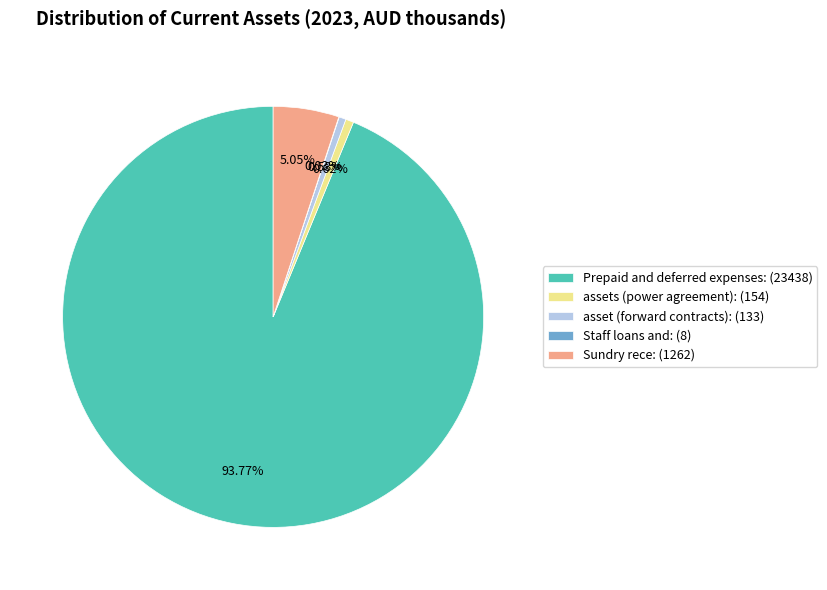

To the nearest percent, what is the difference between the largest and smallest slice percentages?

94%